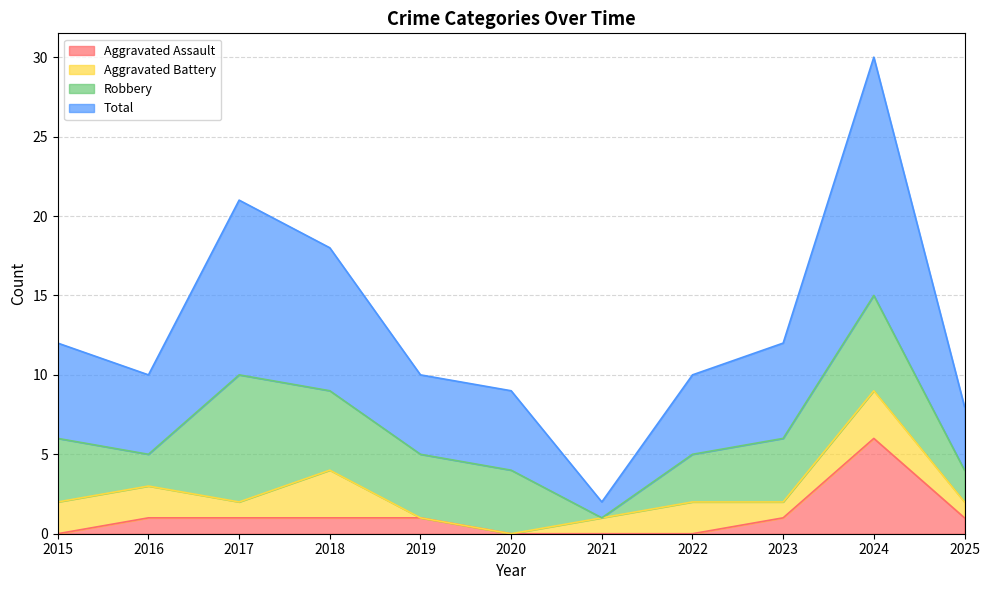

What is the maximum value for Aggravated Assault?

6